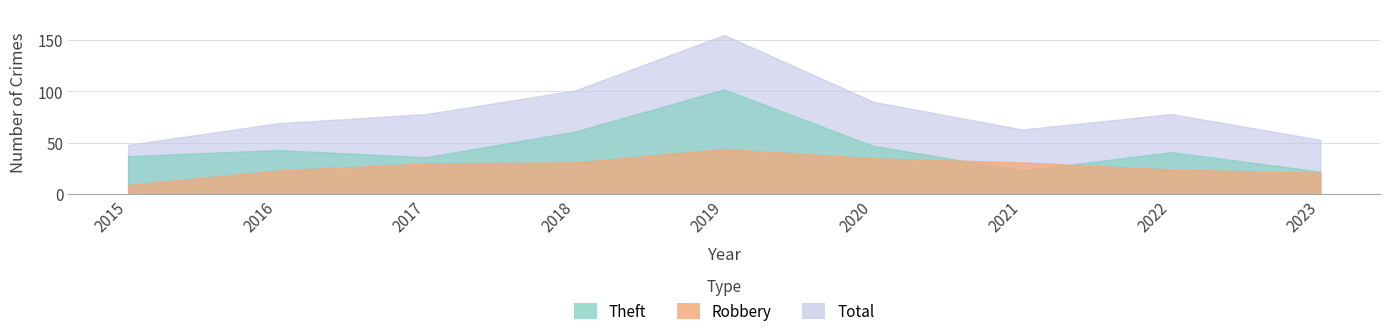

List the series in order of their peak value, lowest first.

Robbery, Theft, Total